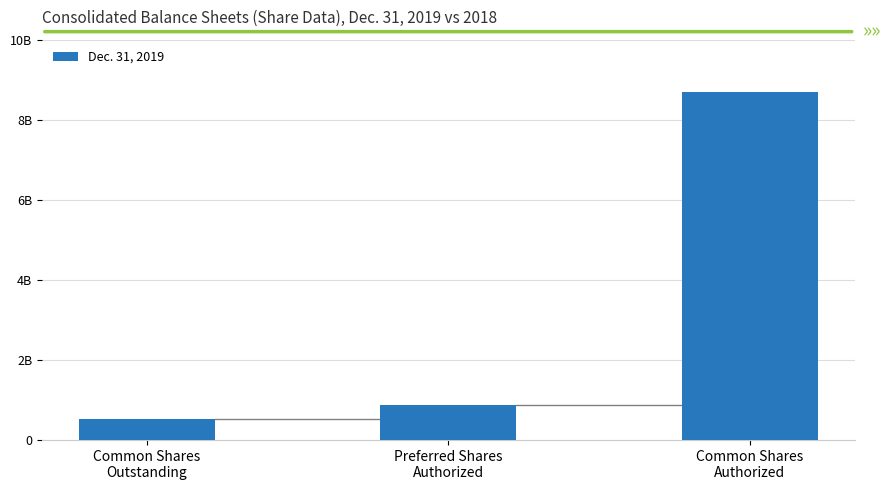

What is the sum of the values at Common Shares
Outstanding and Preferred Shares
Authorized?

1441642725